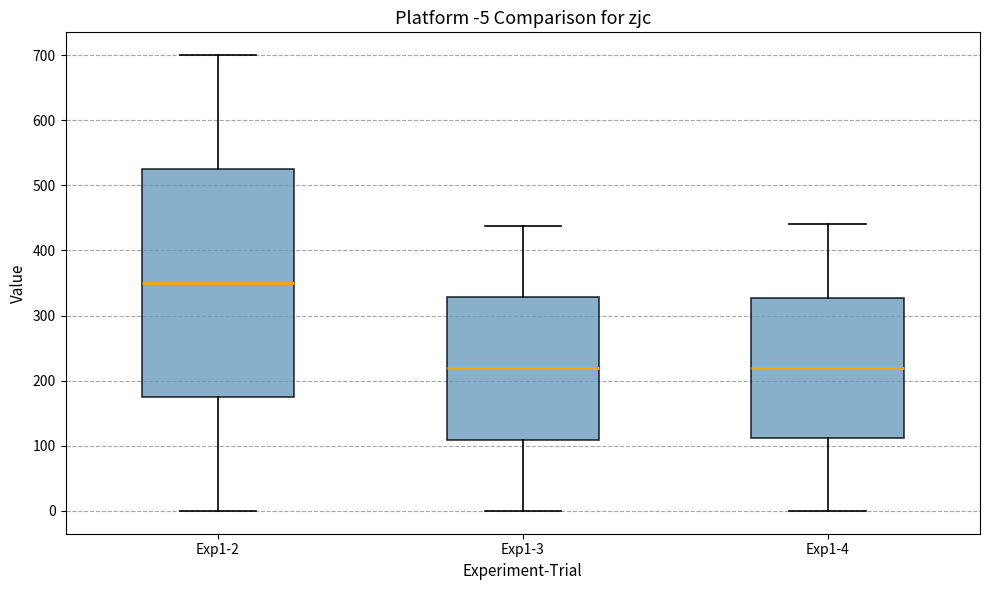

Comparing the boxes themselves (not the whiskers), which one is the tallest?

Exp1-2